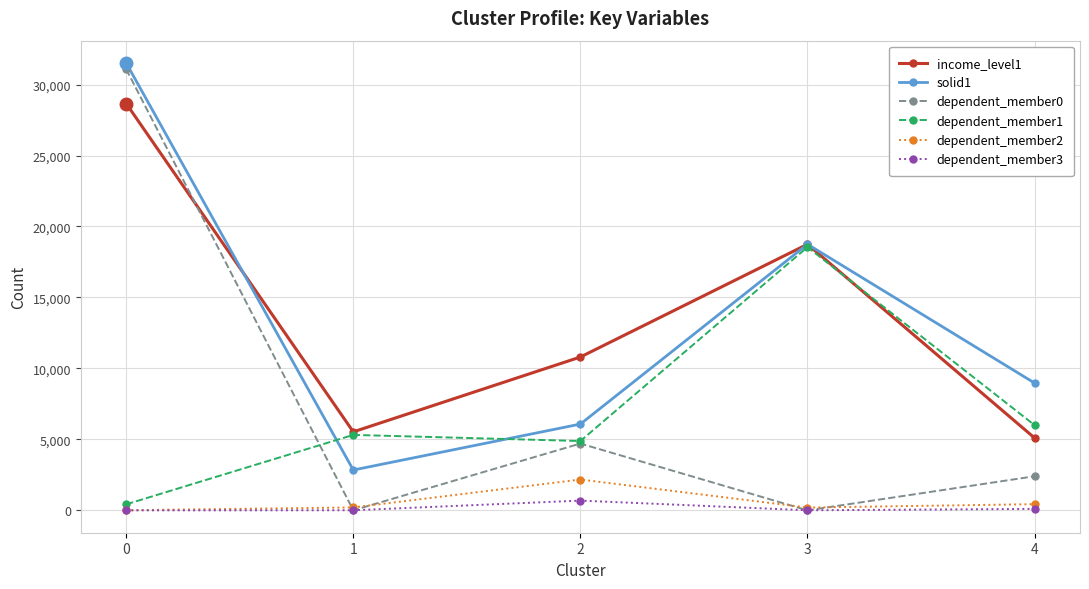

What is the difference between the second highest and minimum values in the dependent_member3 series?

103